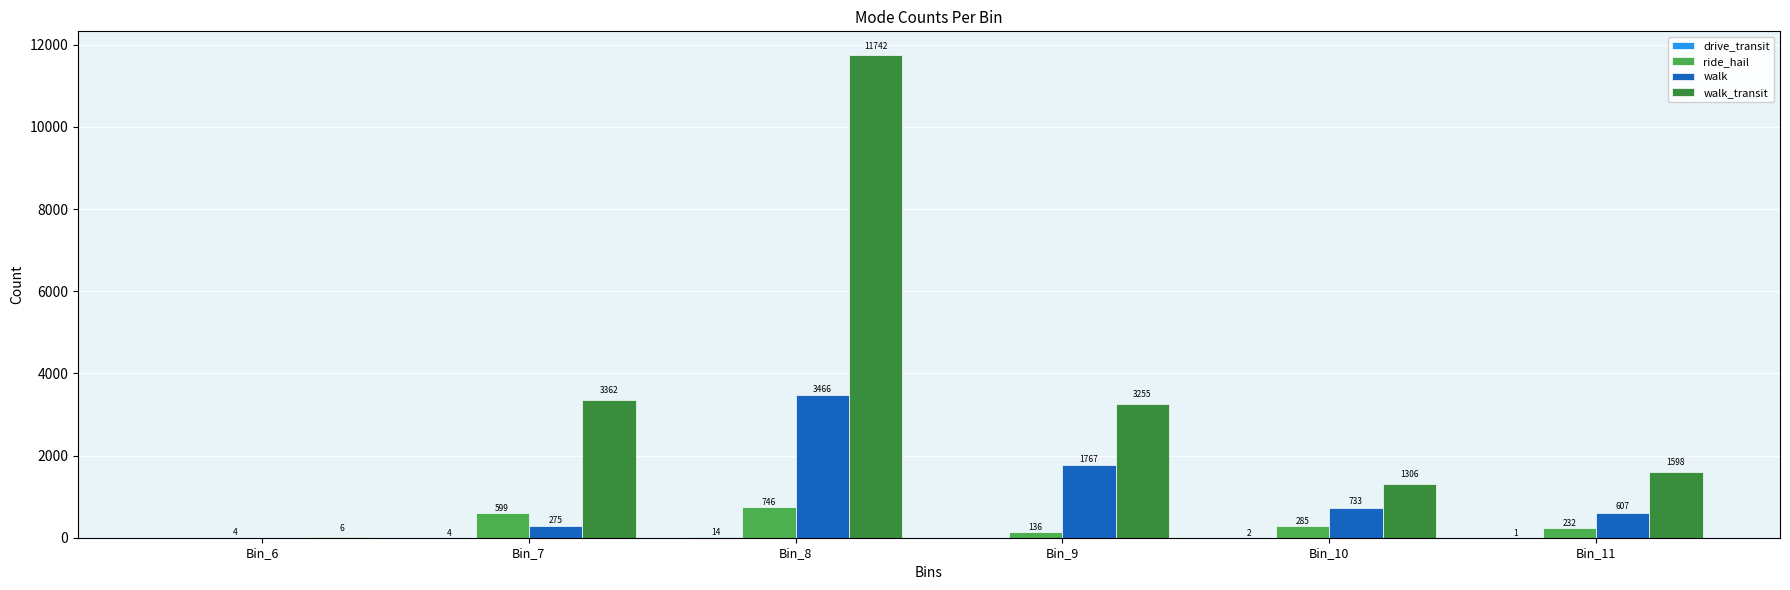

At which label does ride_hail reach its peak?

Bin_8